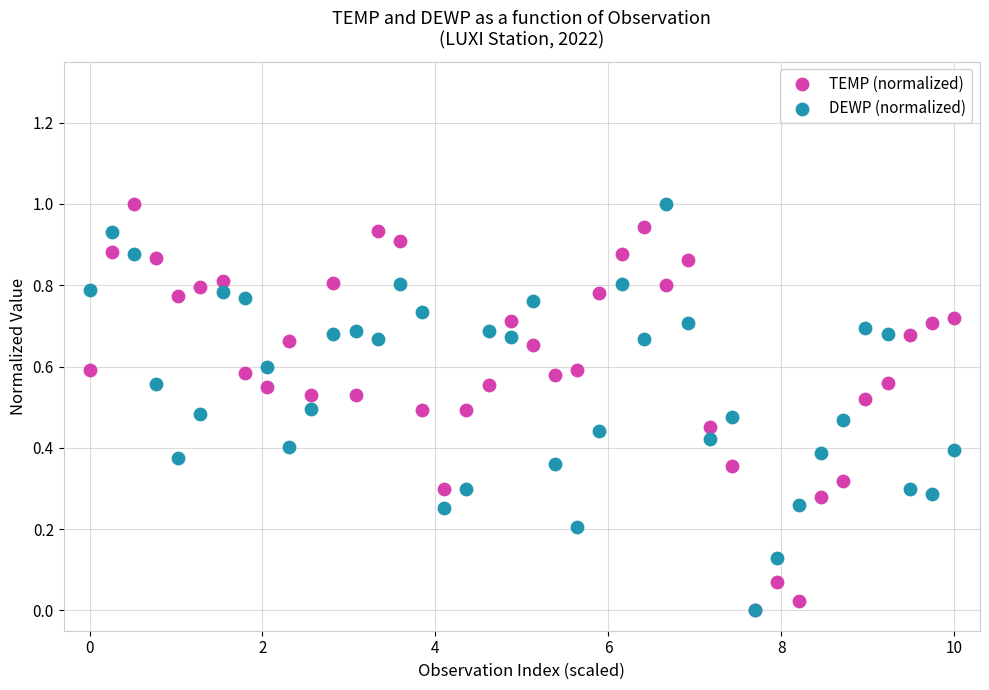

What are all the series names shown in the legend?

TEMP (normalized), DEWP (normalized)